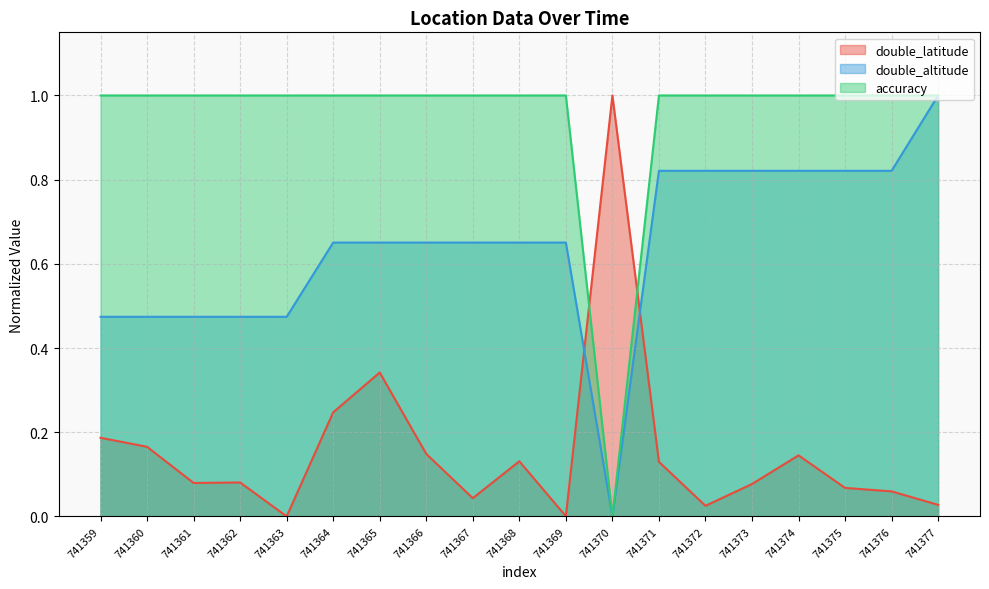

What is the difference between the maximum and minimum values in the double_latitude series?

1.0